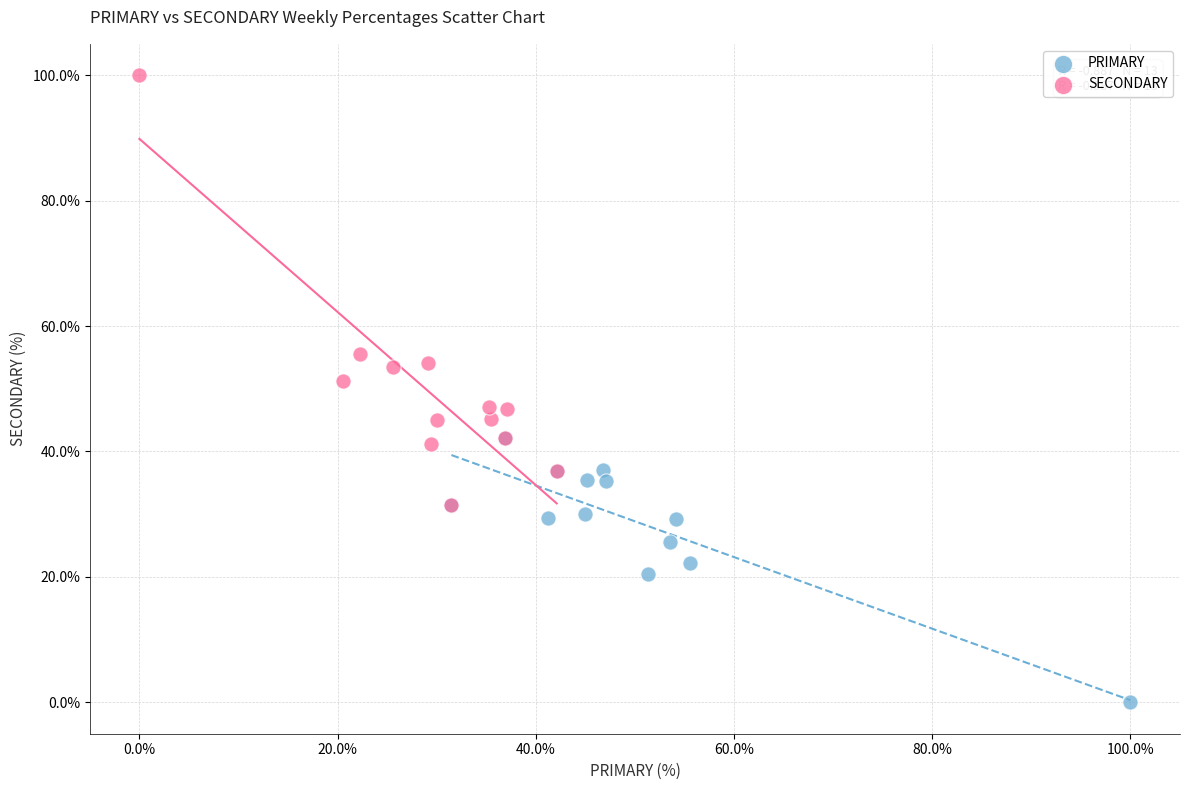

Which series reaches the maximum Y coordinate?

SECONDARY